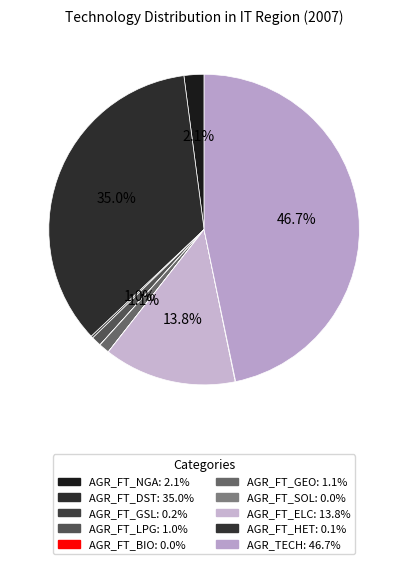

To the nearest percent, what portion does AGR_FT_GEO represent?

1%